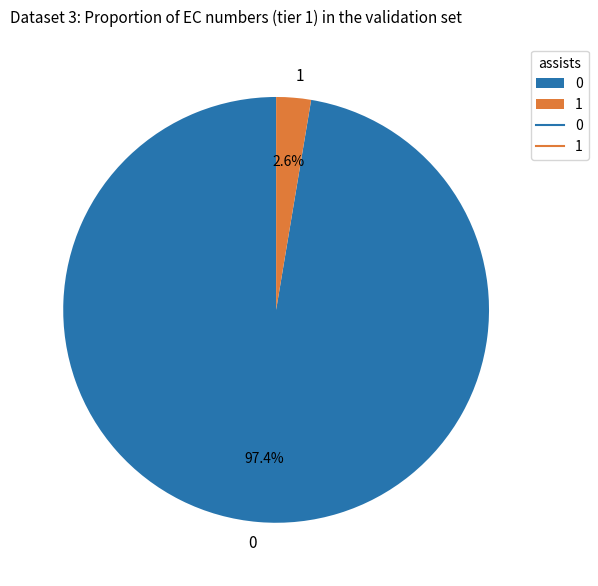

Rank the categories by value from lowest to highest.

1, 0